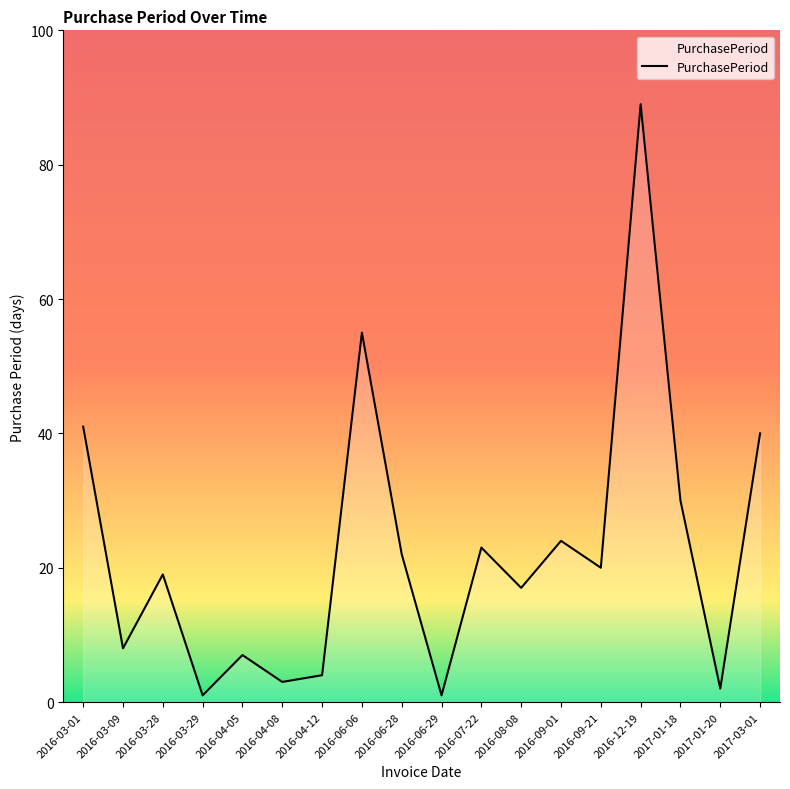

What is the difference between the maximum and minimum values?

88